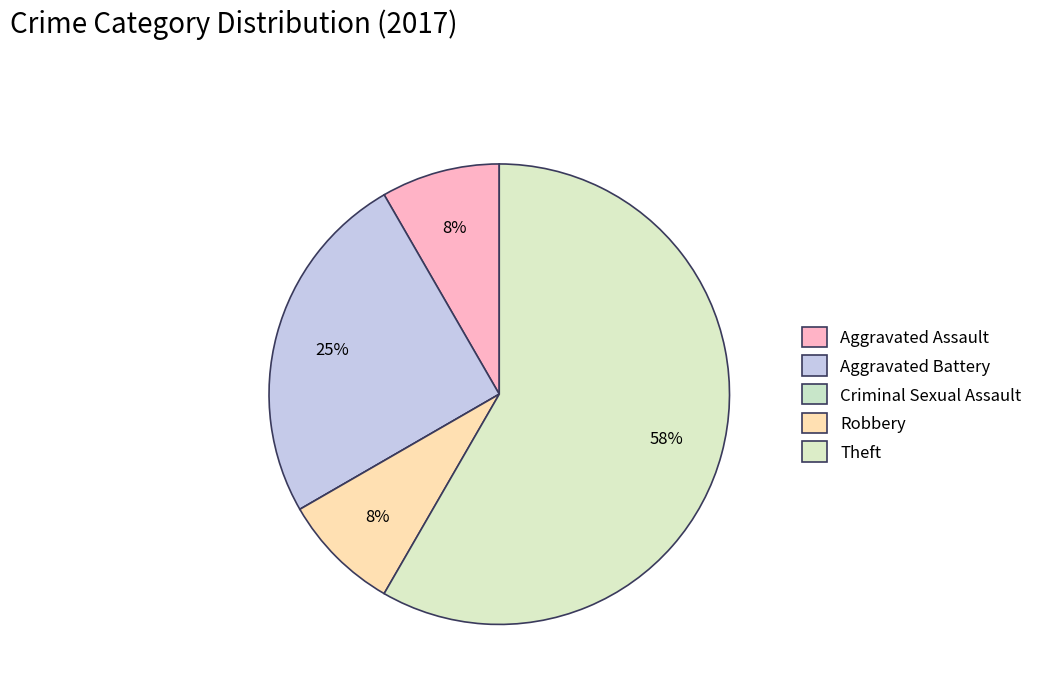

Is Theft the majority of the pie?

Yes